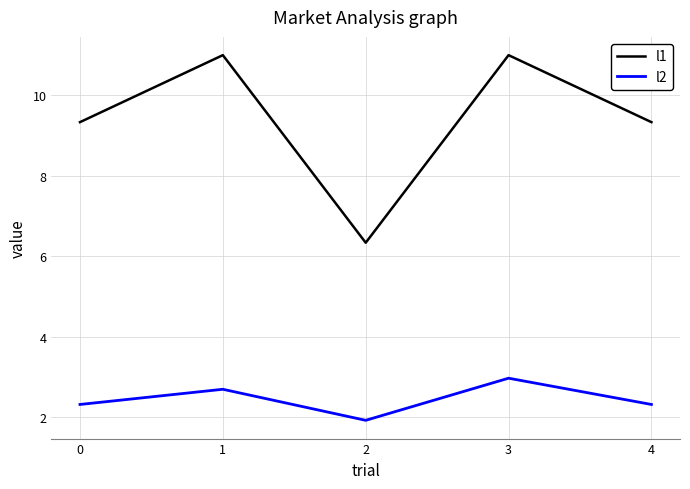

How many interior local valleys does the l2 series have?

1